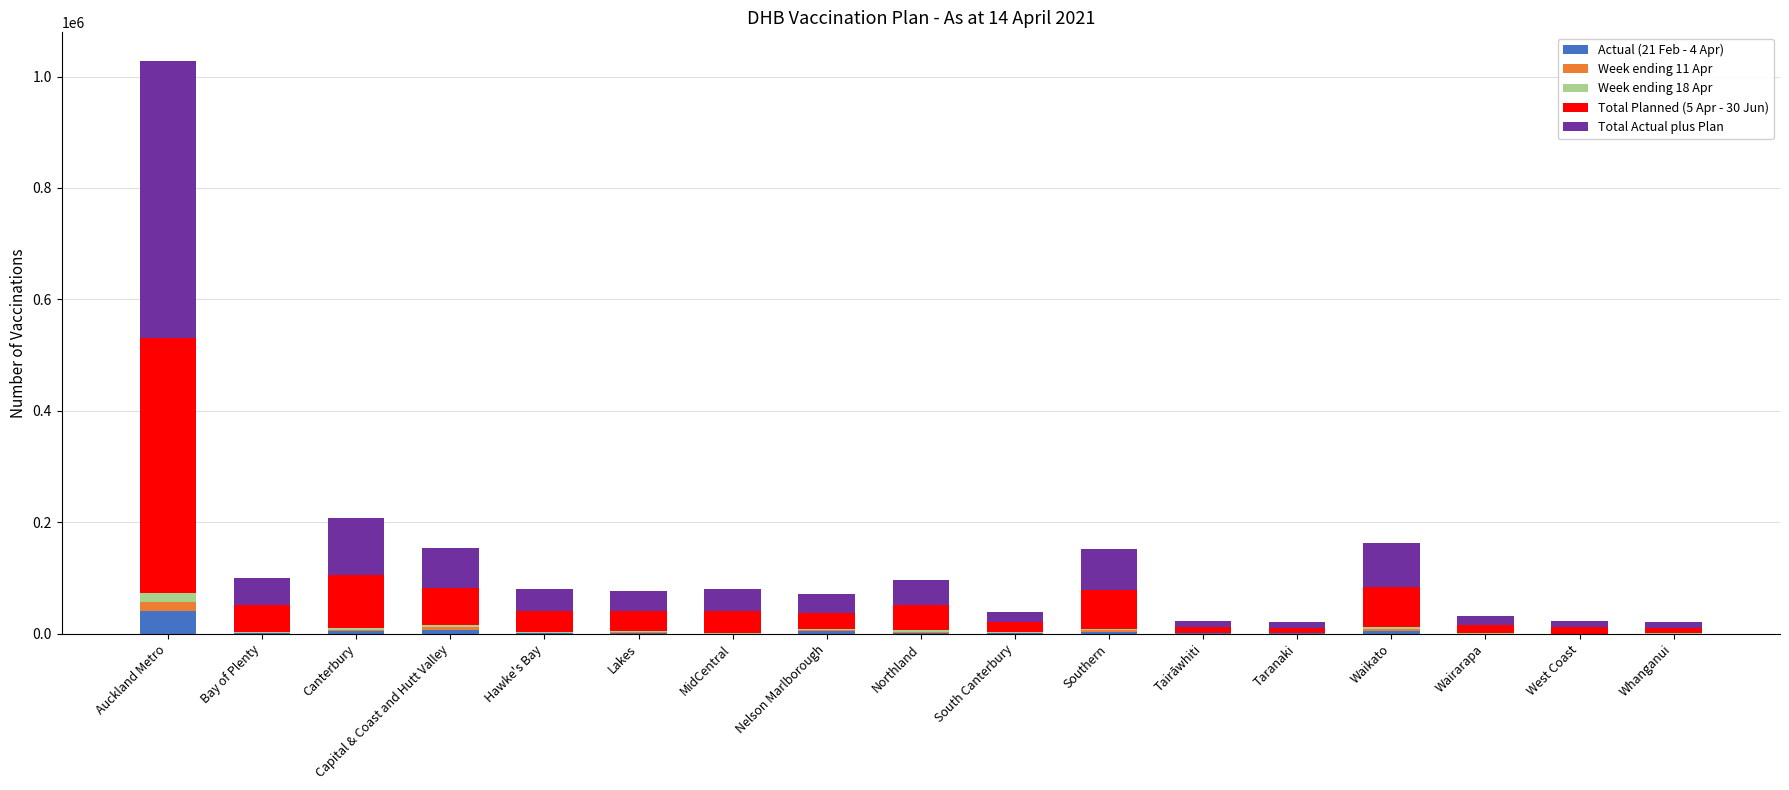

Are the bars horizontal?

No